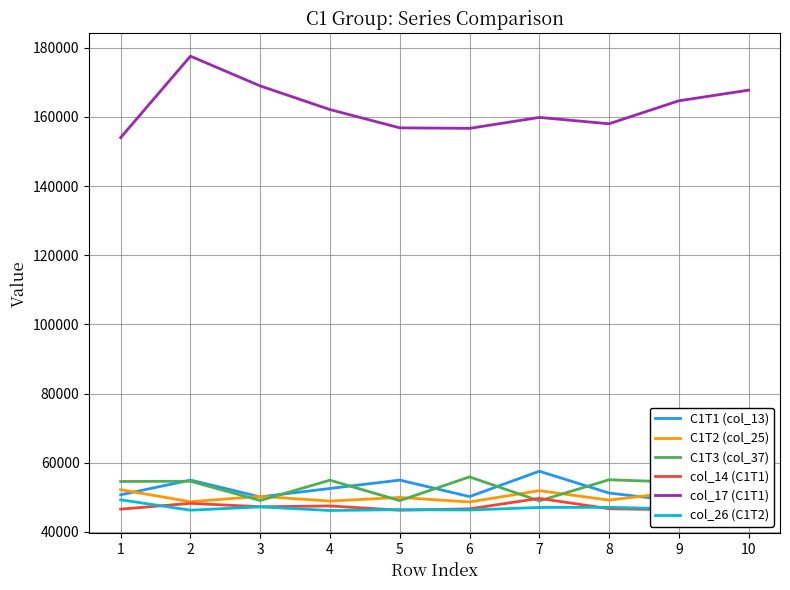

True or false: C1T1 (col_13) has more than 1 points higher than both neighbors.

True